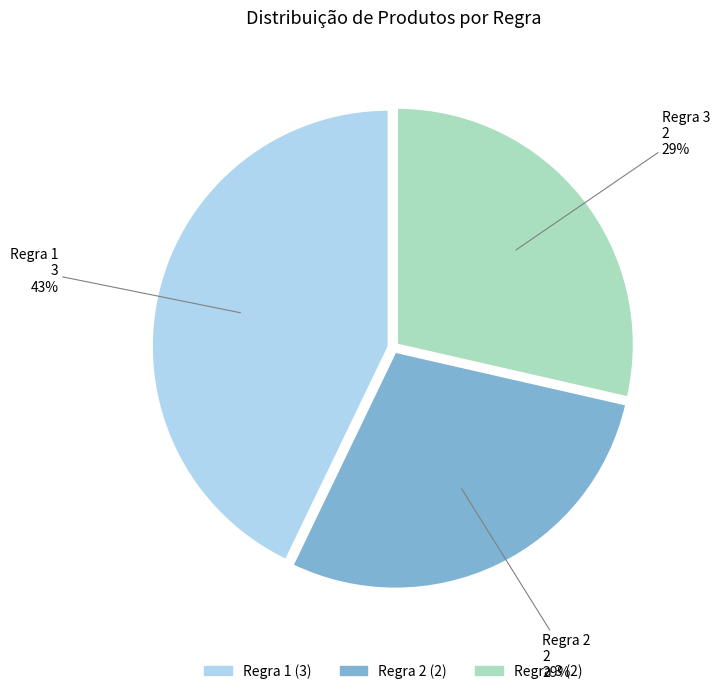

Is there any slice that represents more than half of the pie?

No